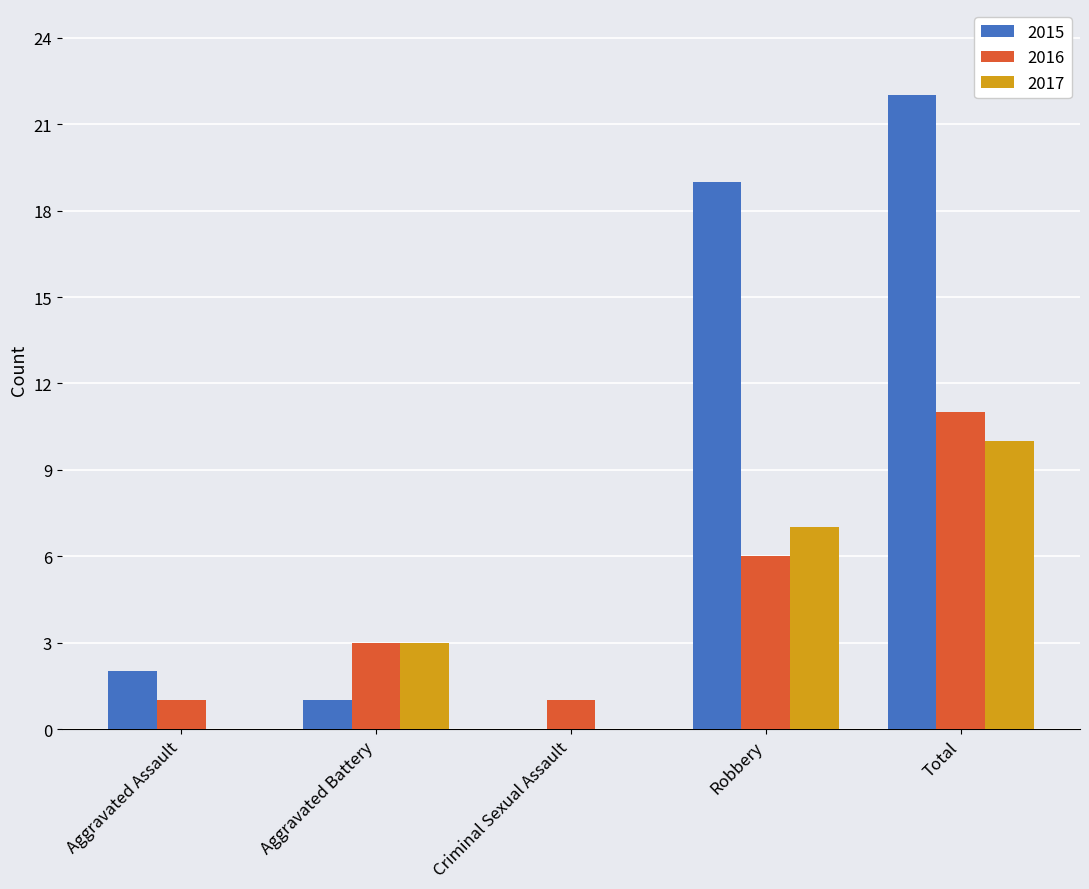

What value does the 2016 series have at Total, to the nearest 5?

10